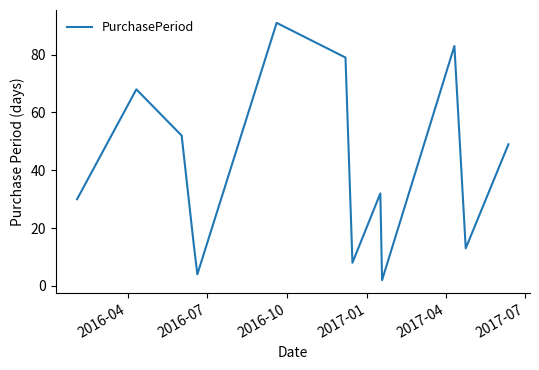

What is the maximum value shown in the chart?

91